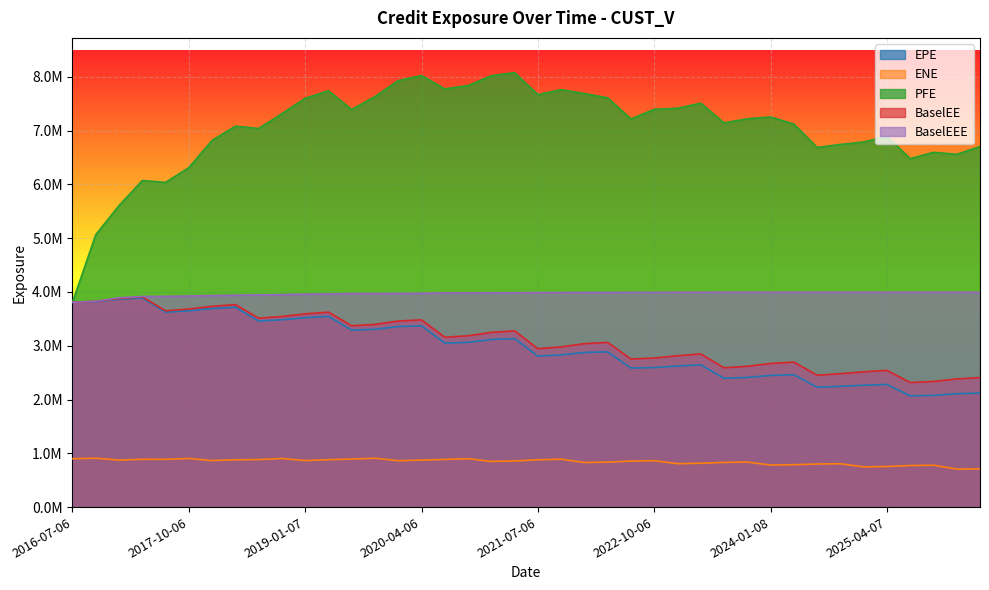

True or false: BaselEEE and PFE cross at least once.

False